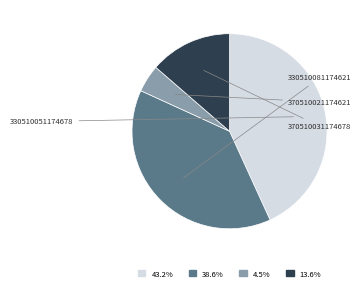

How many slices are in this pie chart?

4